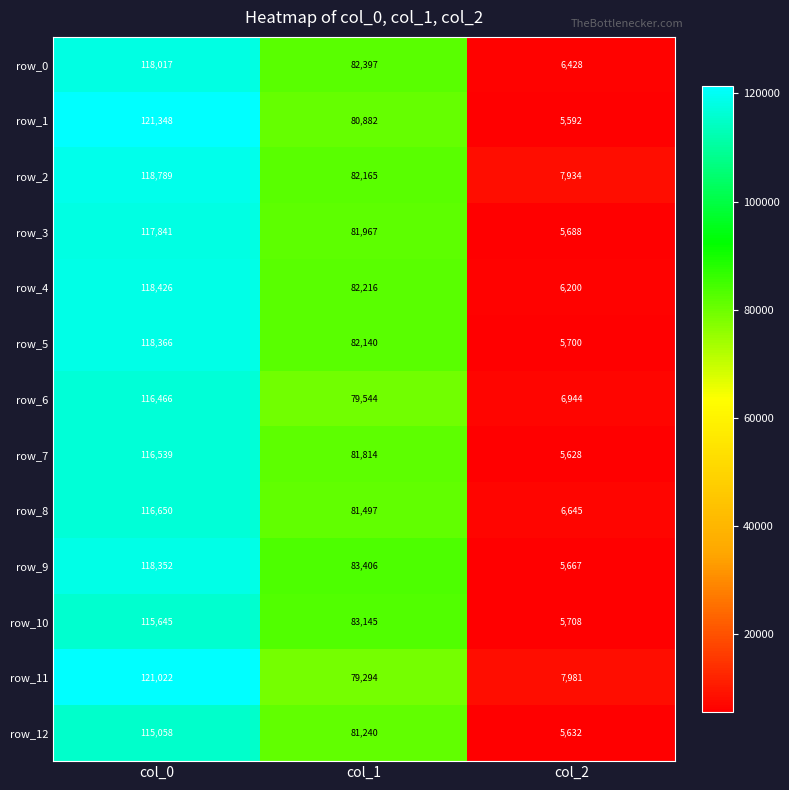

The row_3 series shows 190211 at col_0. True or false?

False